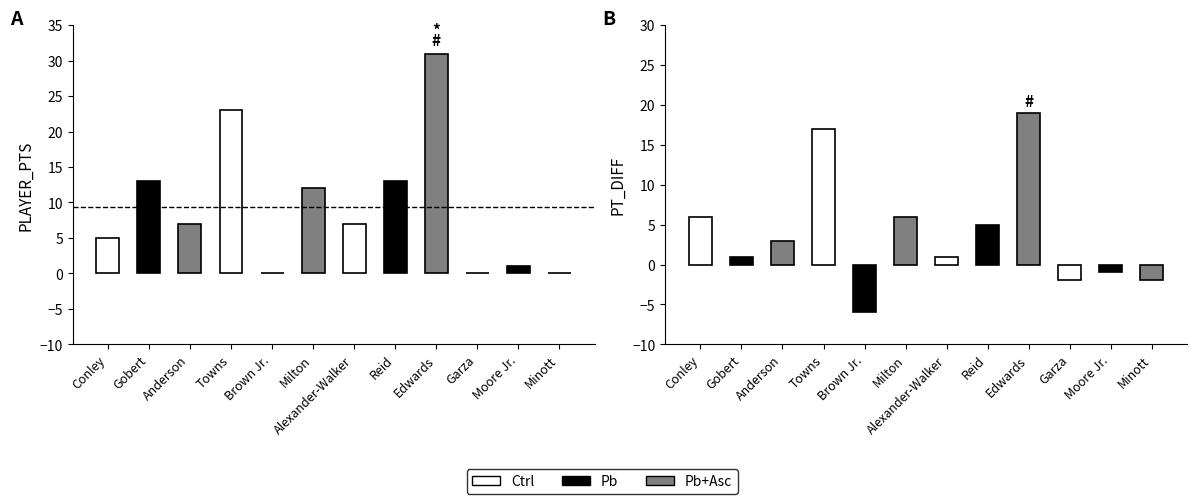

List the series in order of their overall mean, highest first.

PLAYER_PTS, PT_DIFF